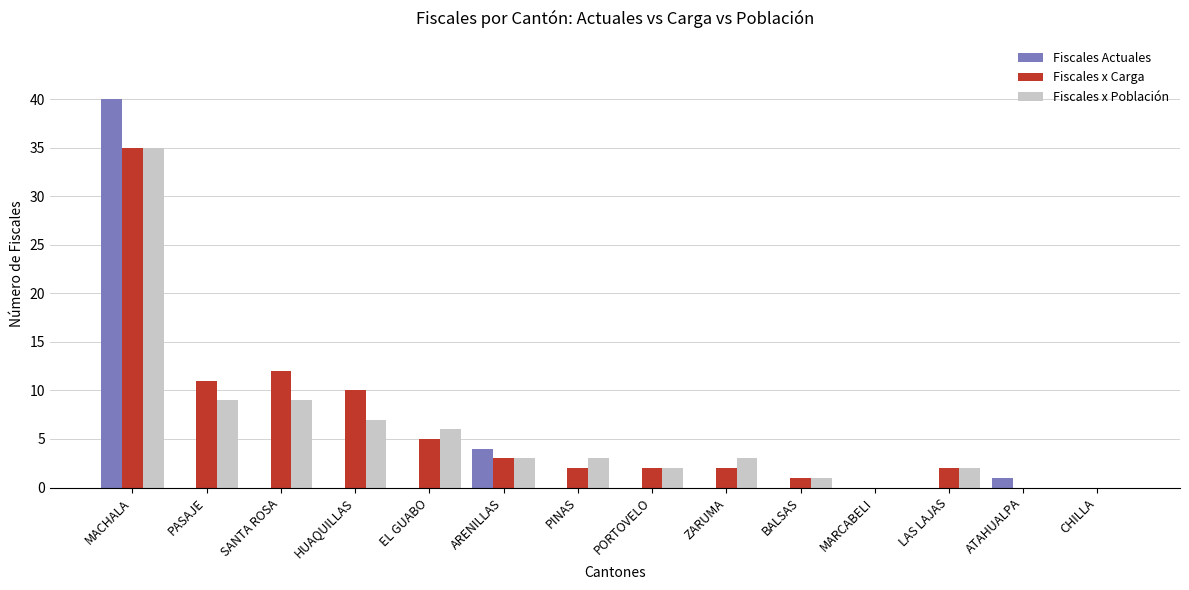

Are the bars grouped side by side (vs. stacked)?

Yes